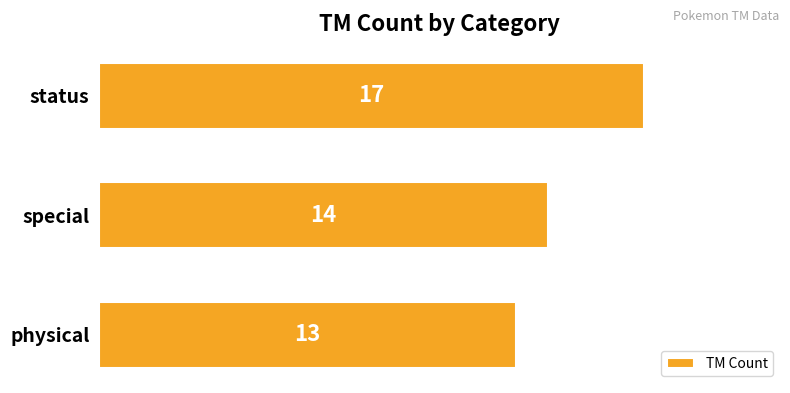

What is the sum of the values at status and physical?

30